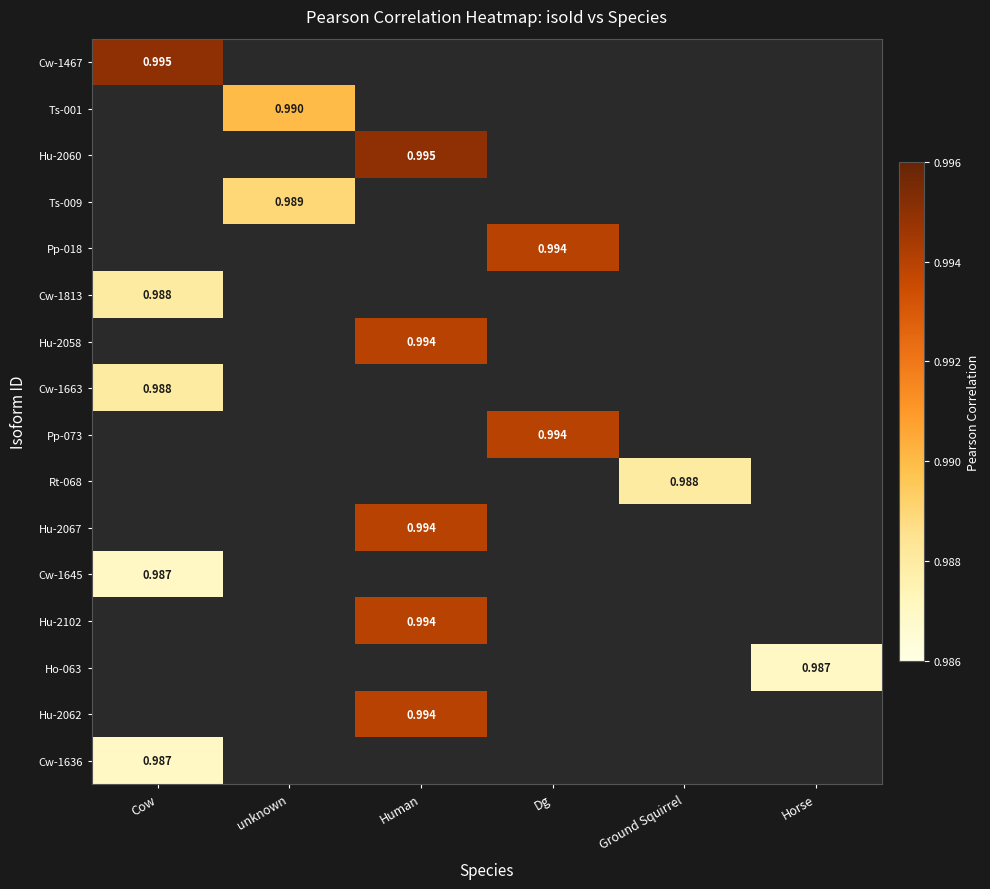

Between unknown and Dg, which is larger?

Dg